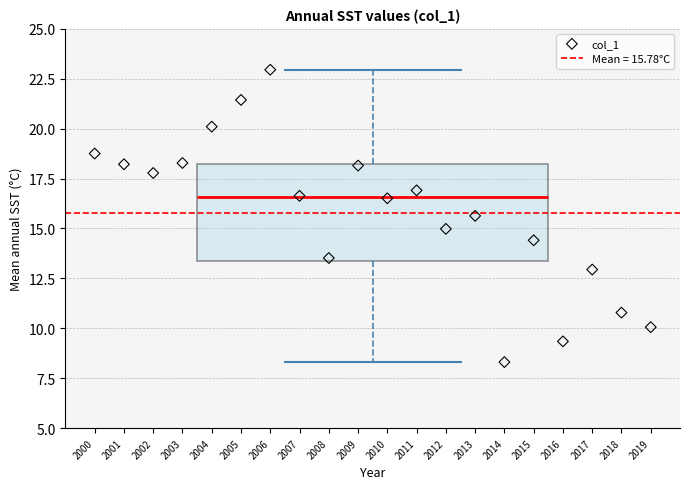

Transcribe this box plot: give where the median line is, the range the box spans, and where the two whiskers end, as read against the y-axis. The values are not printed on the chart, so give them approximately, as read against the axis.

median 16.5, box 13.5 to 18.0, whiskers 8.5 to 23.0